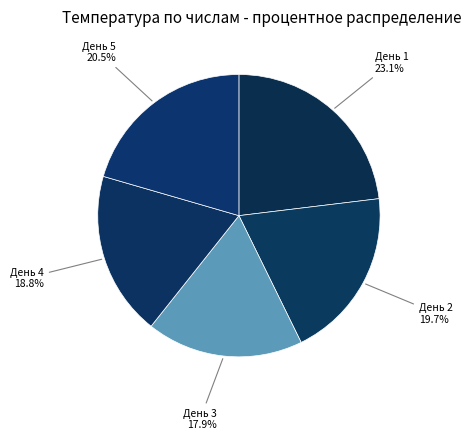

Which slice is the largest?

1